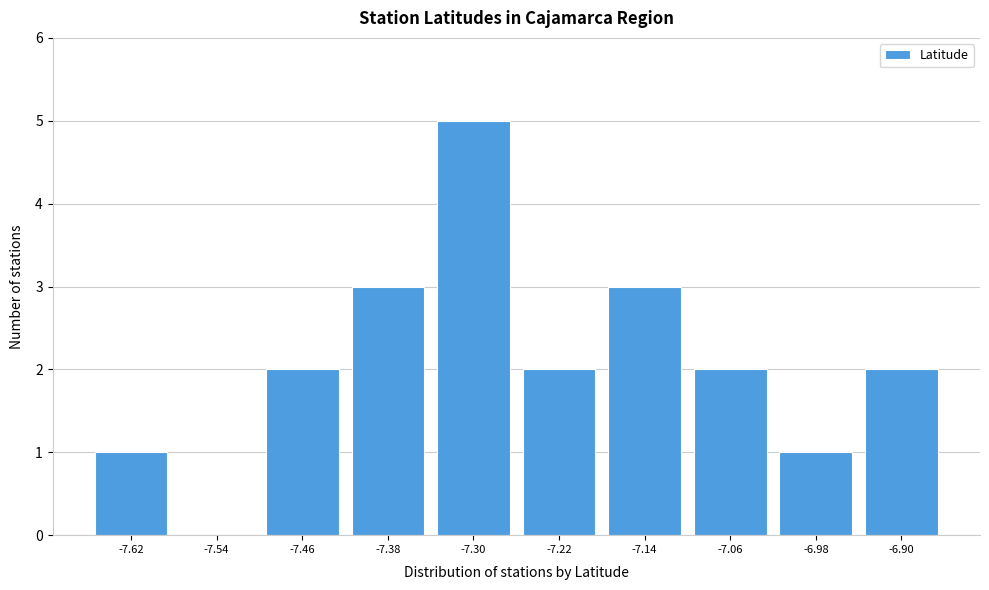

Reading left to right, extract all data points from this chart.

-7.62=1	-7.54=0	-7.46=2	-7.38=3	-7.30=5	-7.22=2	-7.14=3	-7.06=2	-6.98=1	-6.90=2